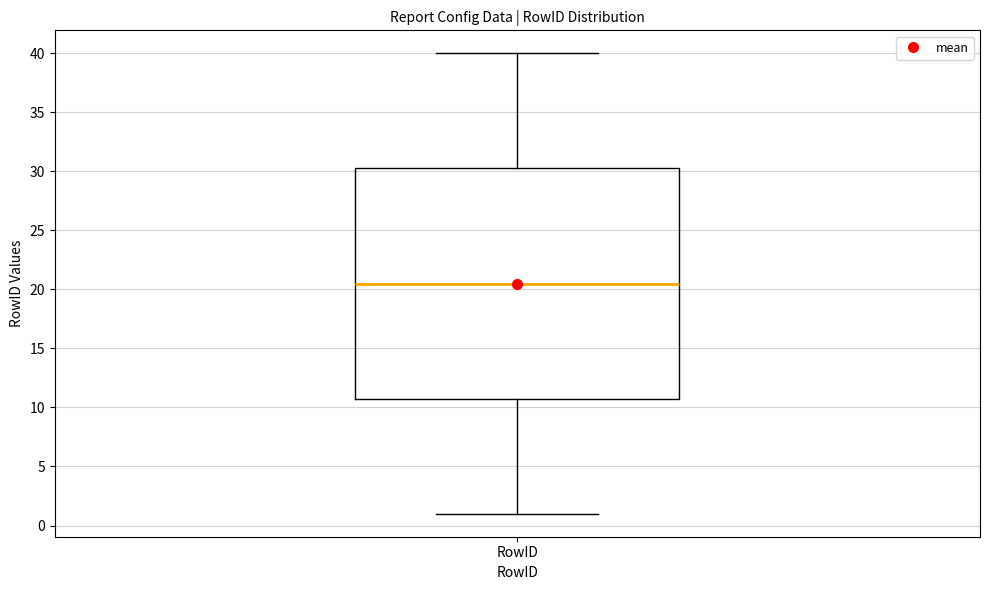

Where does the upper whisker of the box for RowID end on the y-axis? The values are not printed on the chart, so give them approximately, as read against the axis.

40.0